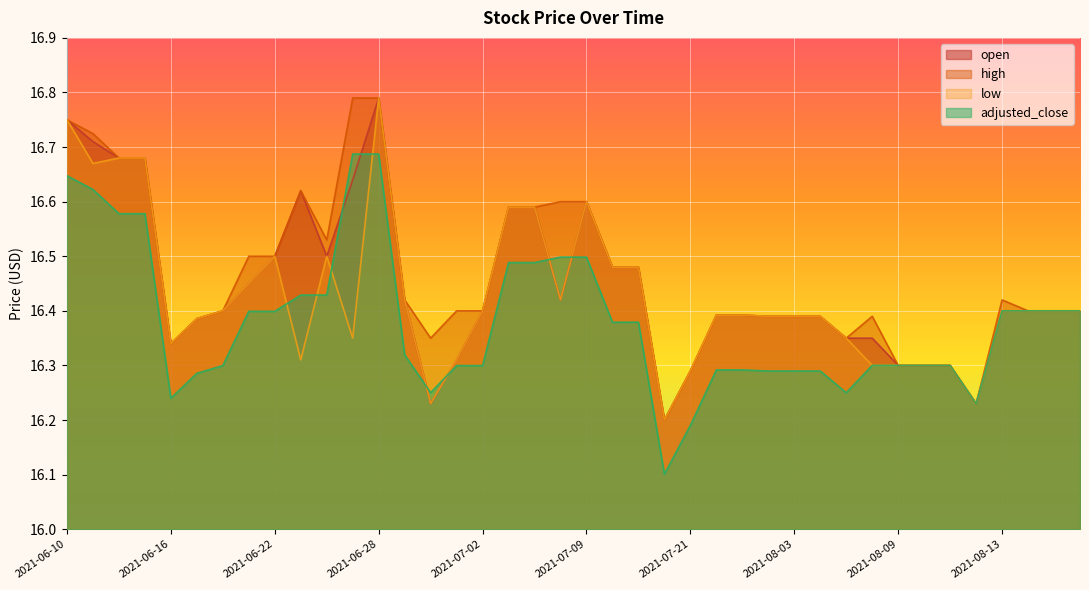

At which category does high reach its first local peak?

2021-06-23